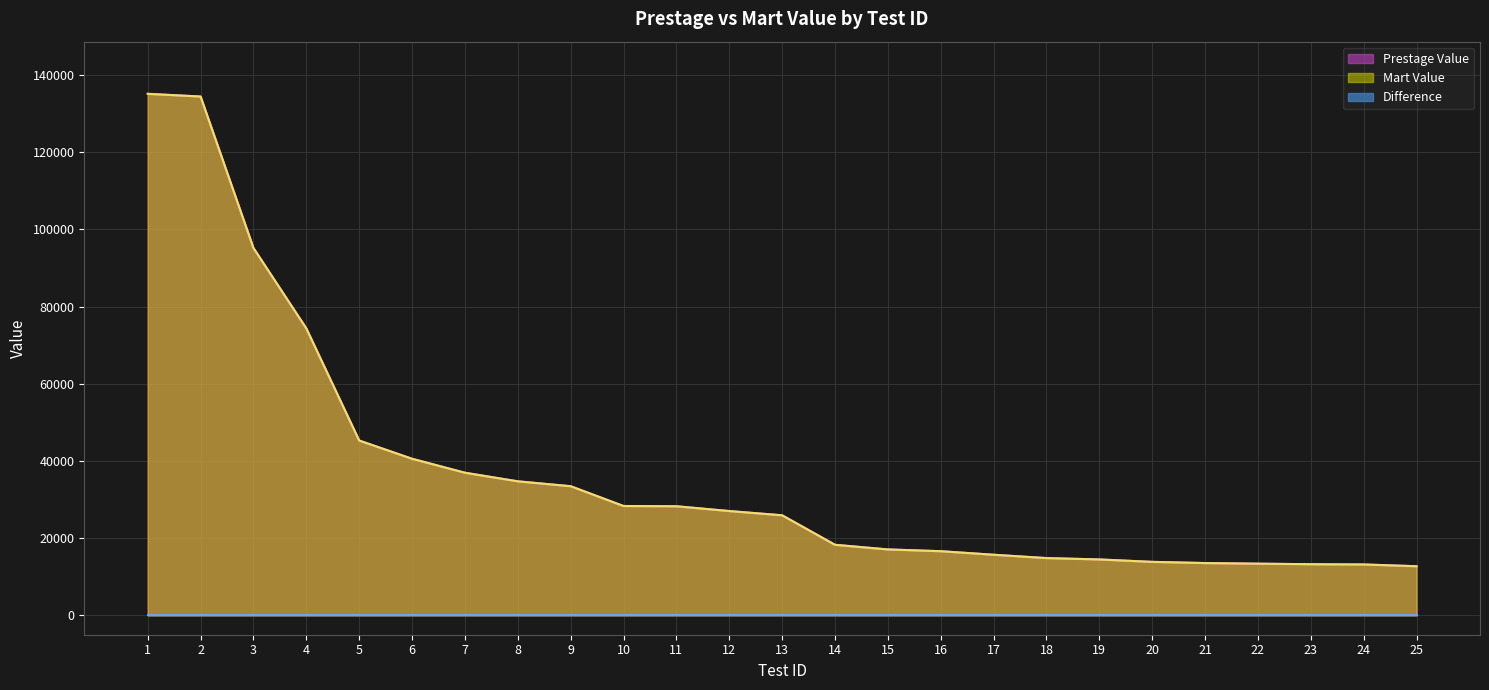

Is the value of Mart Value at 11 greater than the value of Prestage Value at 6?

No